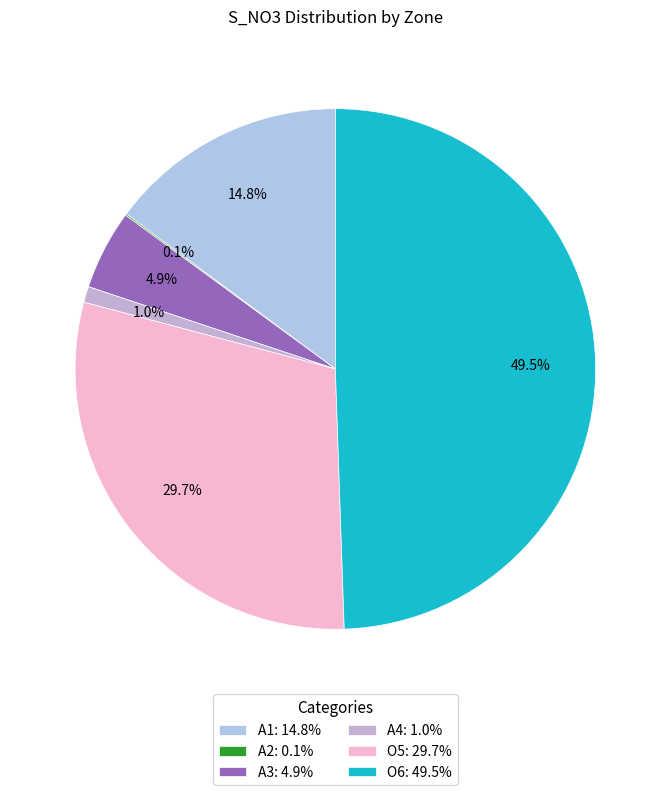

Is O5 the majority of the pie?

No